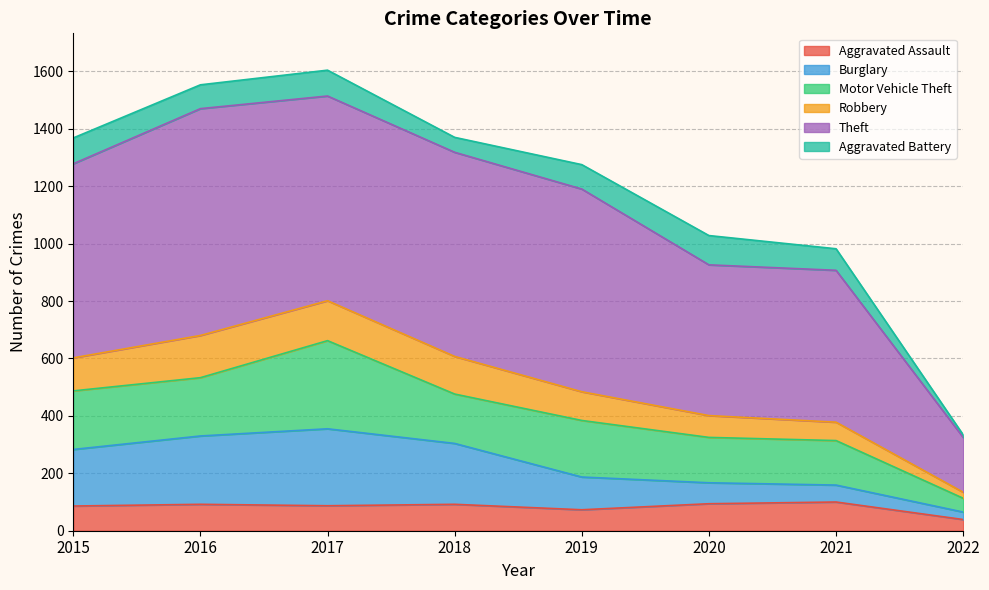

Where is Aggravated Assault nearest to the value 69?

2019